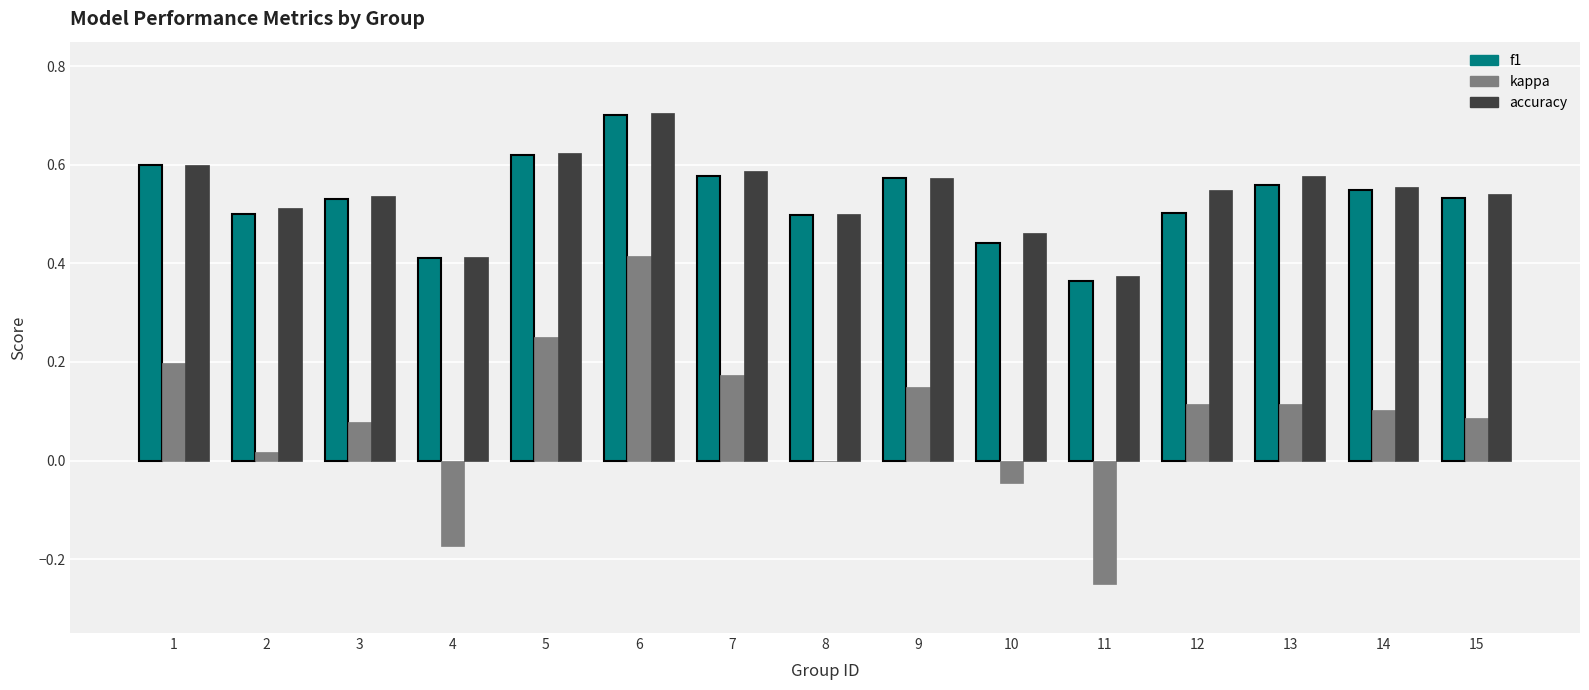

Is it true that f1 equals 0.5 at 12?

True